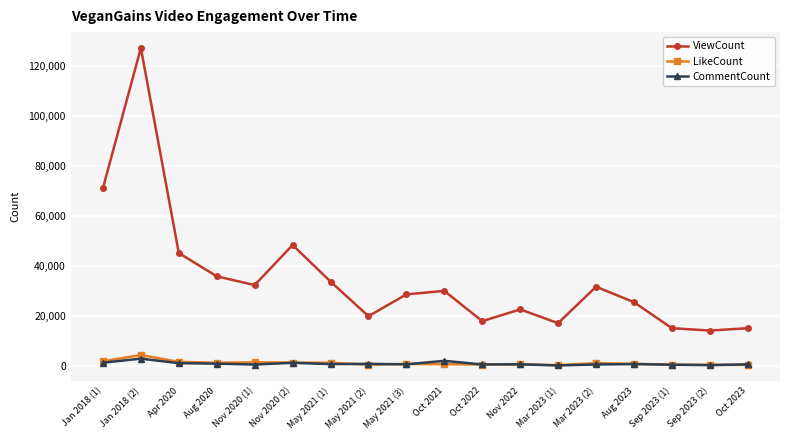

Rank the series at Jan 2018 (2) from highest to lowest value.

ViewCount, LikeCount, CommentCount